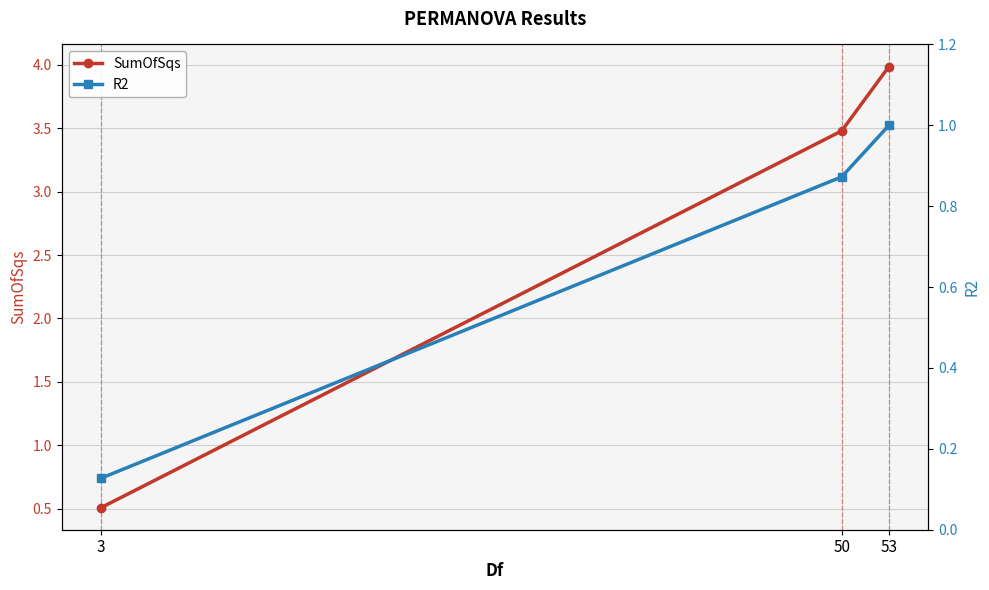

Count the number of data series in this chart.

2